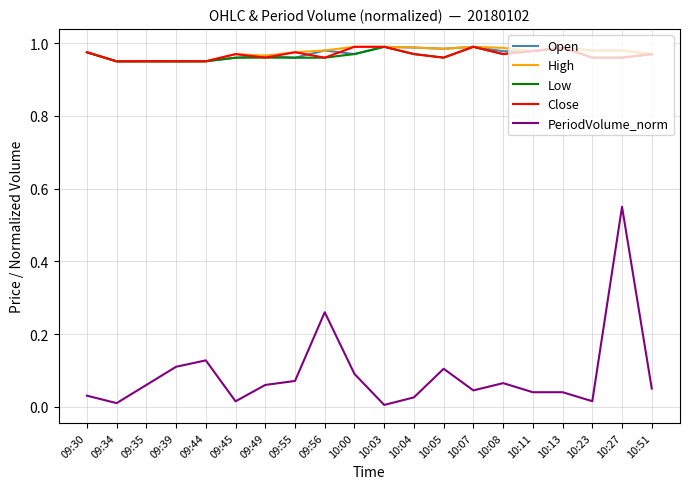

Does the chart display data point markers on the line(s)?

No